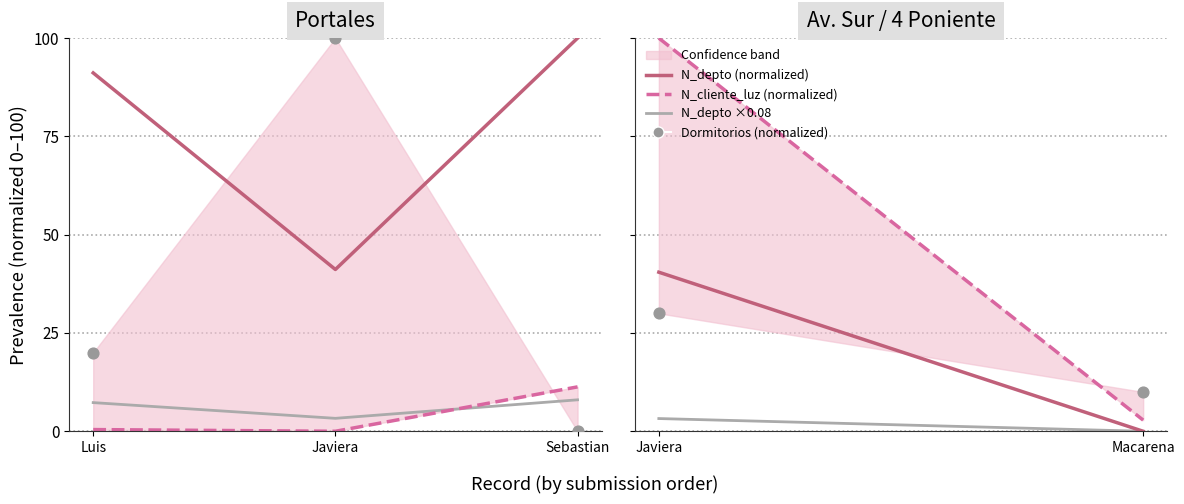

Which series has the largest Y range (max minus min)?

N_cliente_luz (normalized)